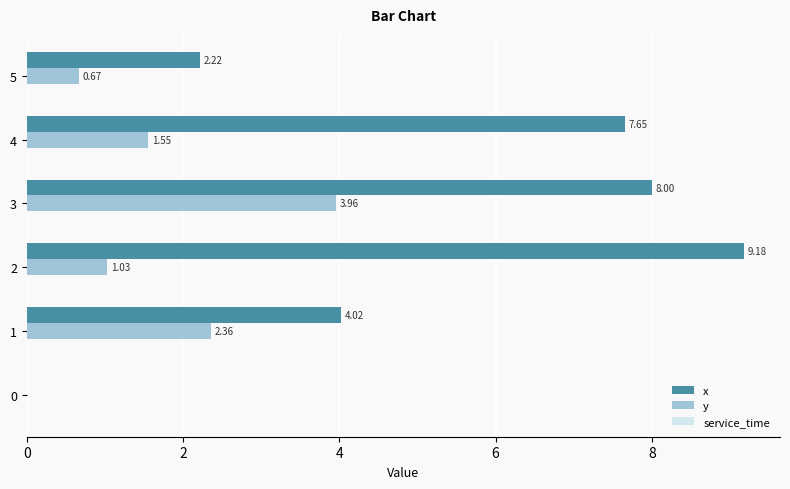

How many data points does each series have?

6